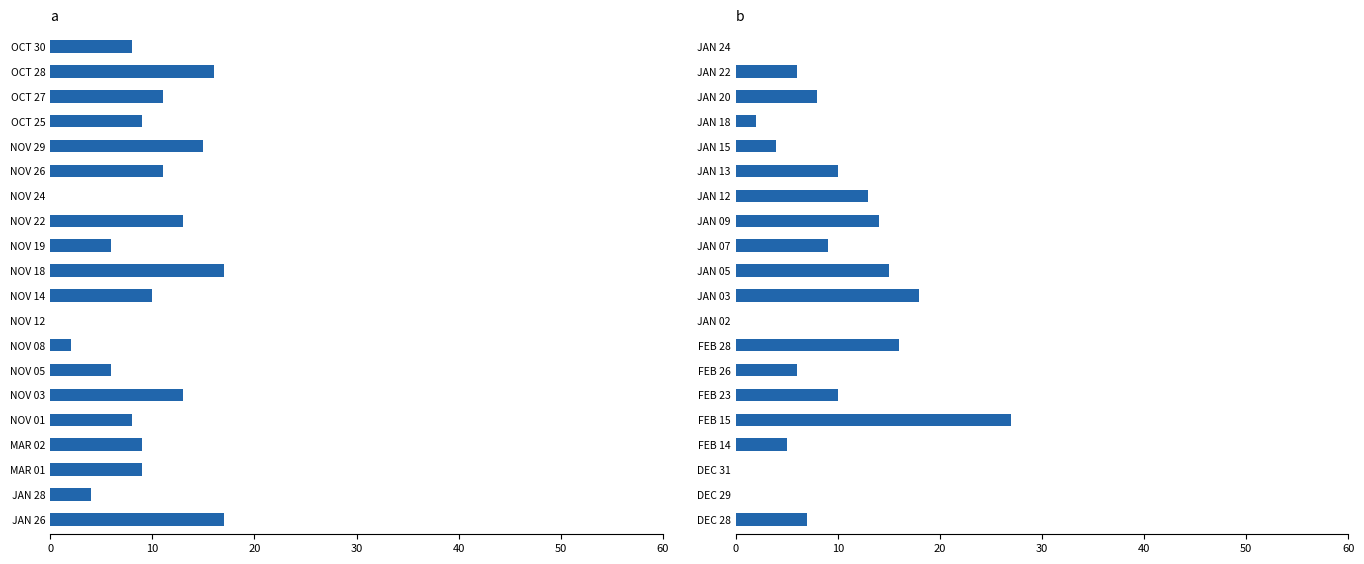

Are the bars grouped side by side (vs. stacked)?

No